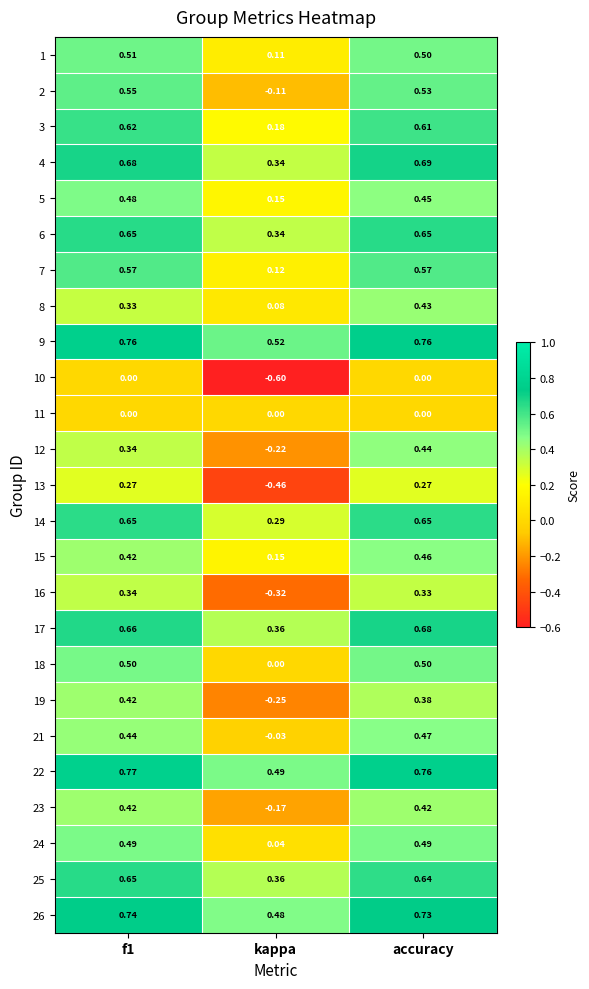

At how many categories does at least one series exceed 0?

3